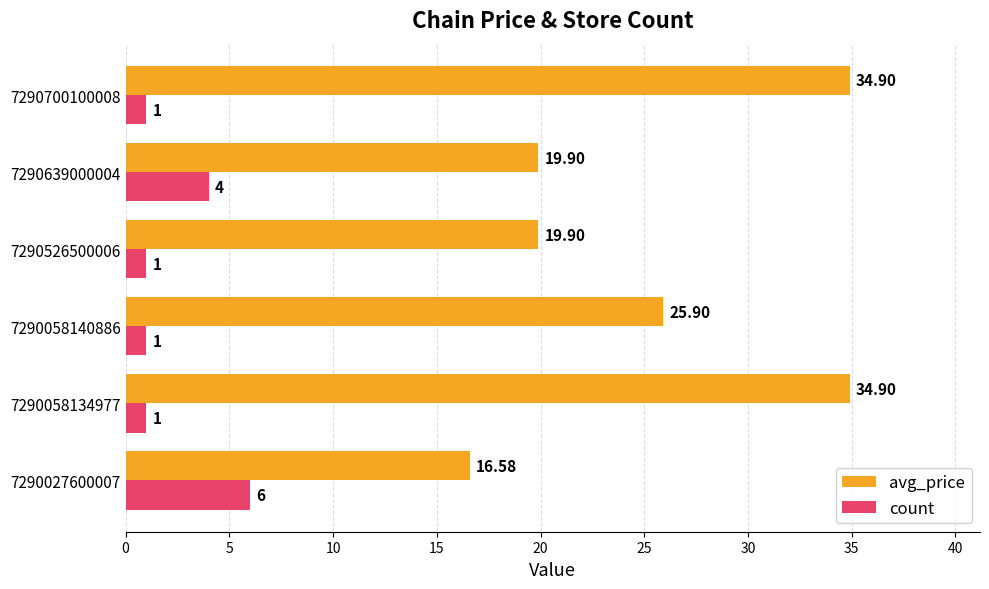

Where is count nearest to the value 3?

7290639000004